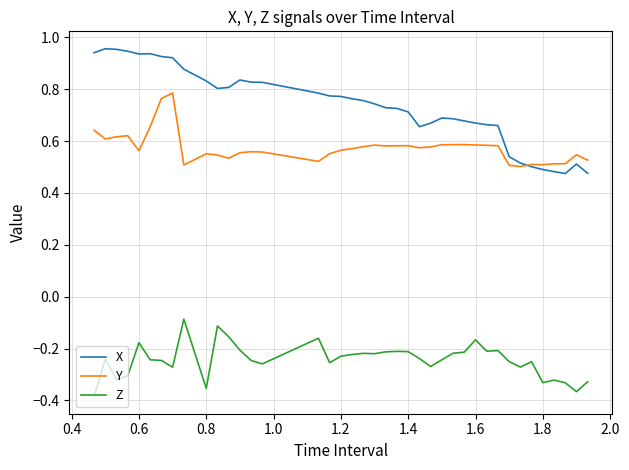

True or false: Y and Z cross at least once.

False